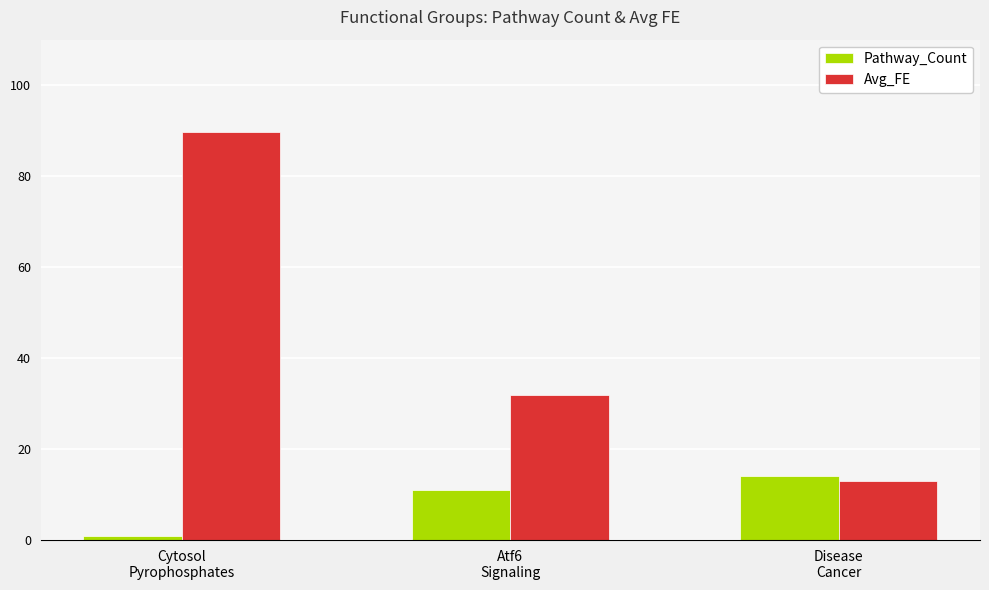

How many Pathway_Count values are between 1 and 14?

3